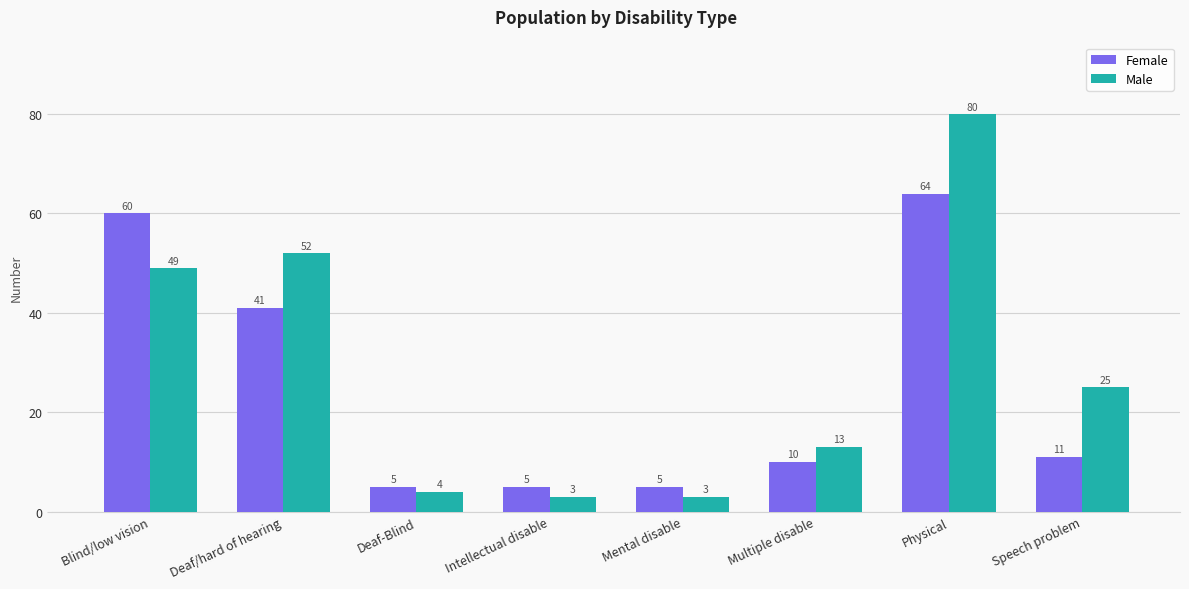

What is the sum of all Female values?

201